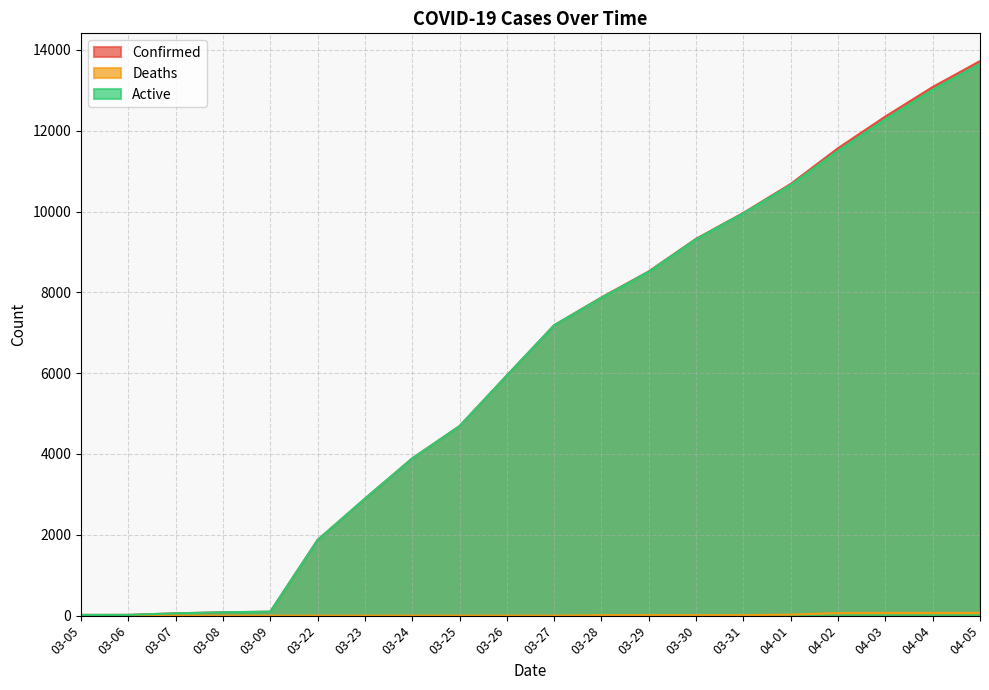

Is it true that Deaths equals -23 at 03-22?

False